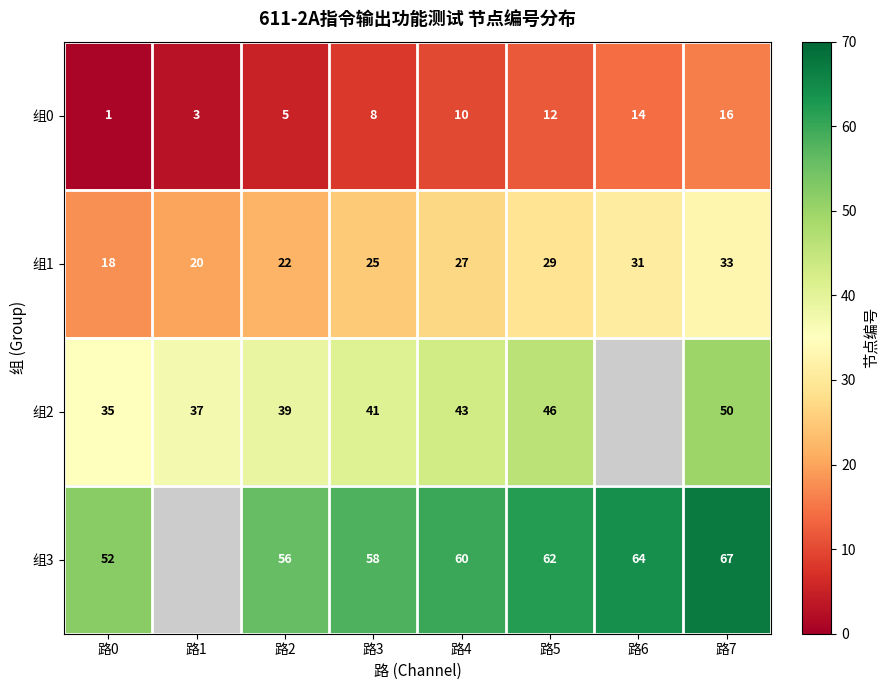

At 路5, list the series in order from smallest to largest.

组0, 组1, 组2, 组3